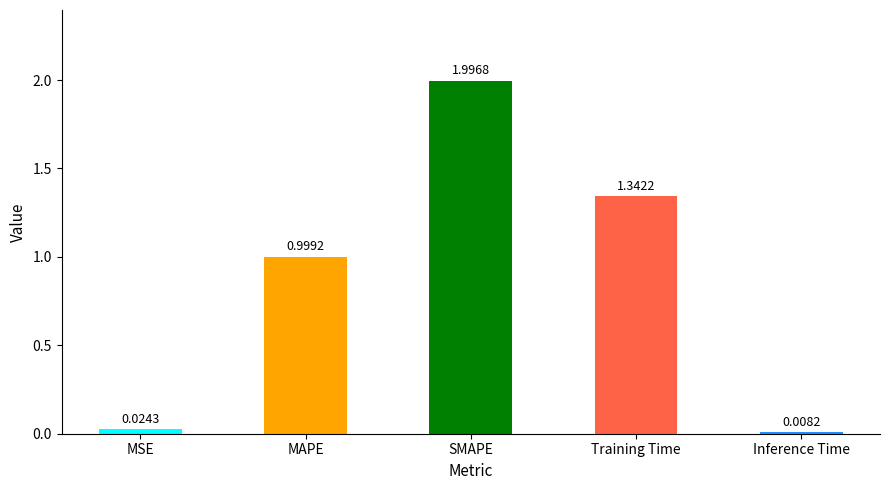

What is the label of the 5th bar from the left?

Inference Time